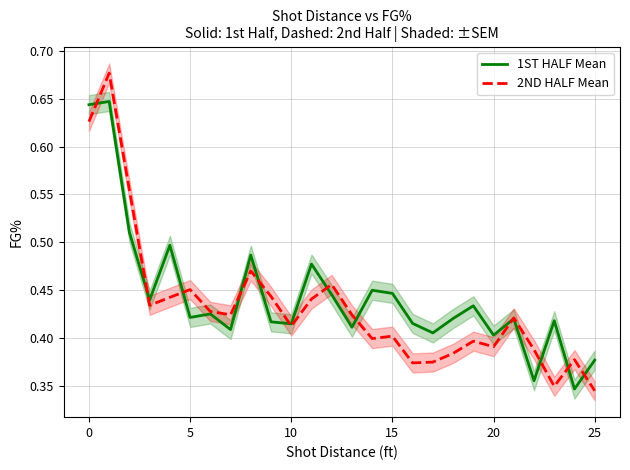

What is the value of the 2ND HALF Mean point at the 10th from the left?

0.4